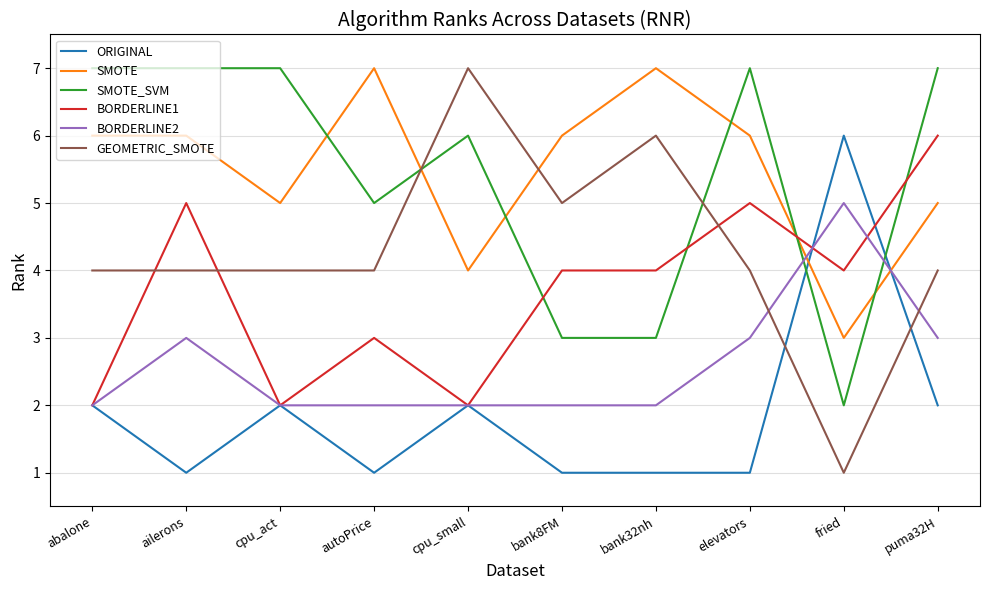

What is the sum of all BORDERLINE1 values?

37